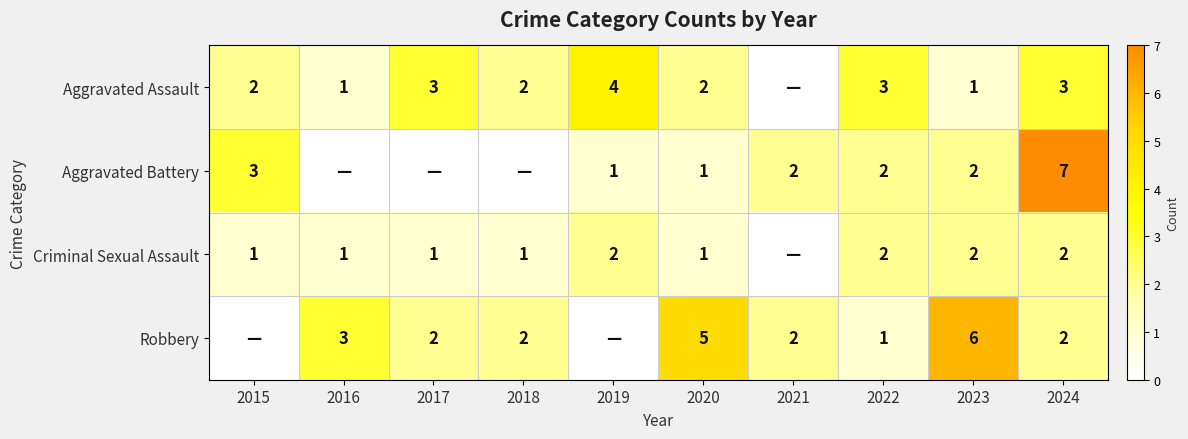

What is the sum of the Criminal Sexual Assault values at 2023 and 2020?

3